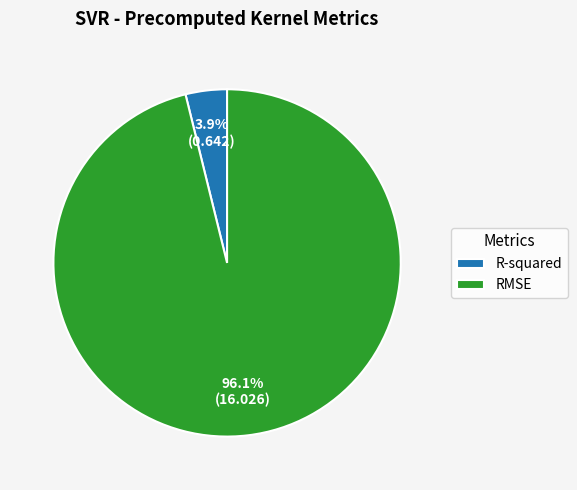

To the nearest percent, what portion does R-squared represent?

4%